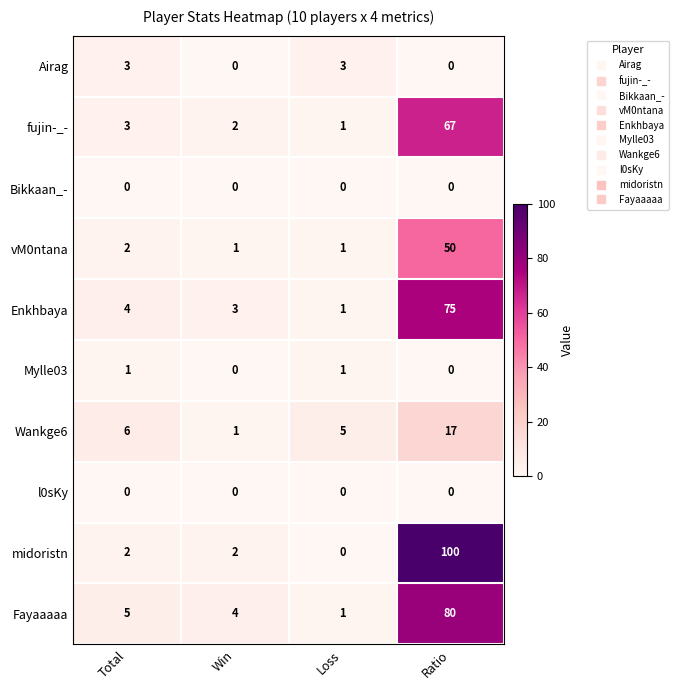

Is it true that Wankge6 equals 1 at Win?

True